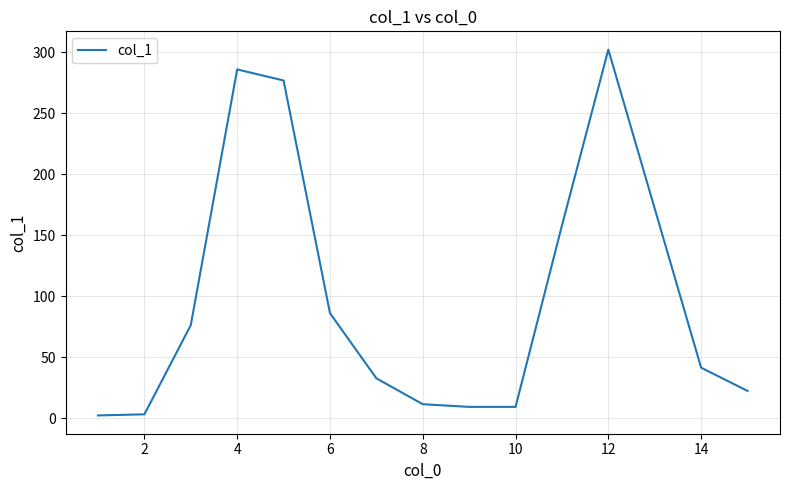

How many series are shown in this chart?

1